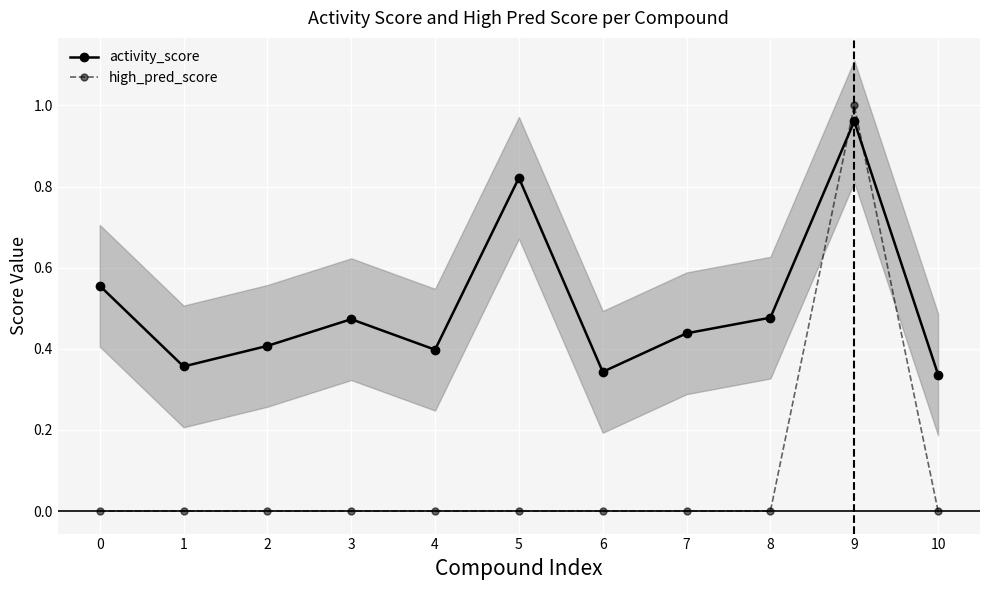

What are all the series names shown in the legend?

activity_score, high_pred_score